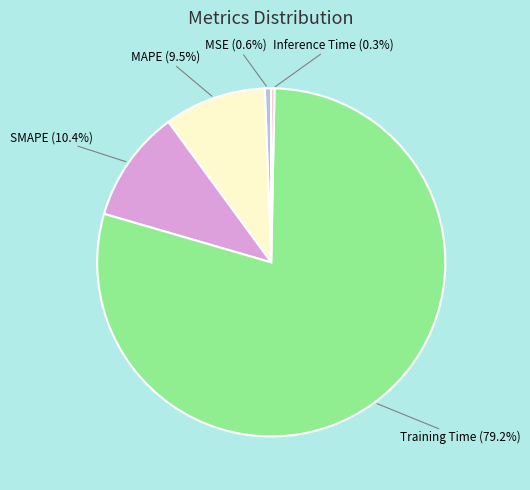

Does Training Time account for over 50% of the chart?

Yes